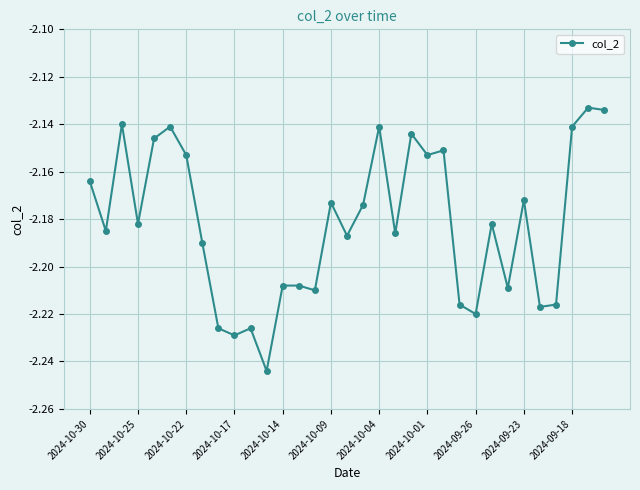

True or false: the data has more than 0 interior local peaks.

True